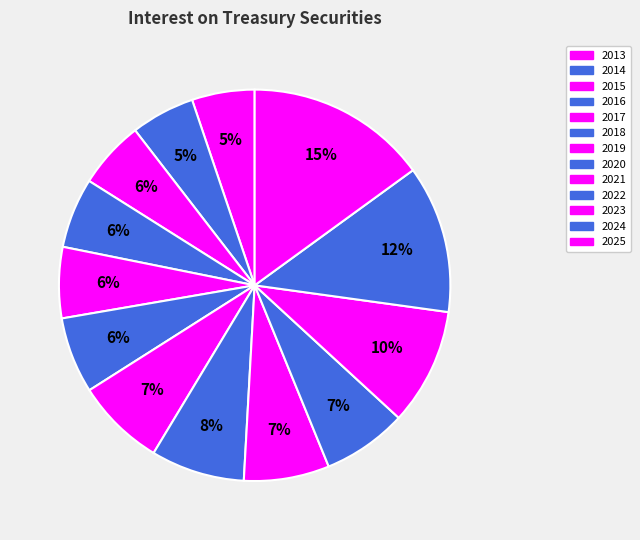

True or false: 2021 accounts for 20% of the total.

False